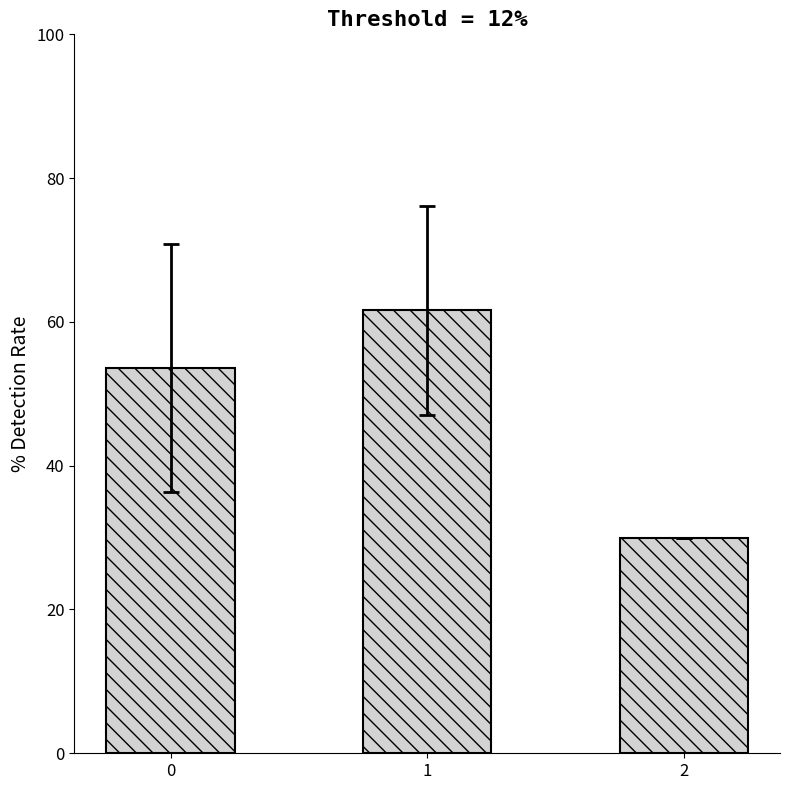

What is the greatest value displayed?

61.6